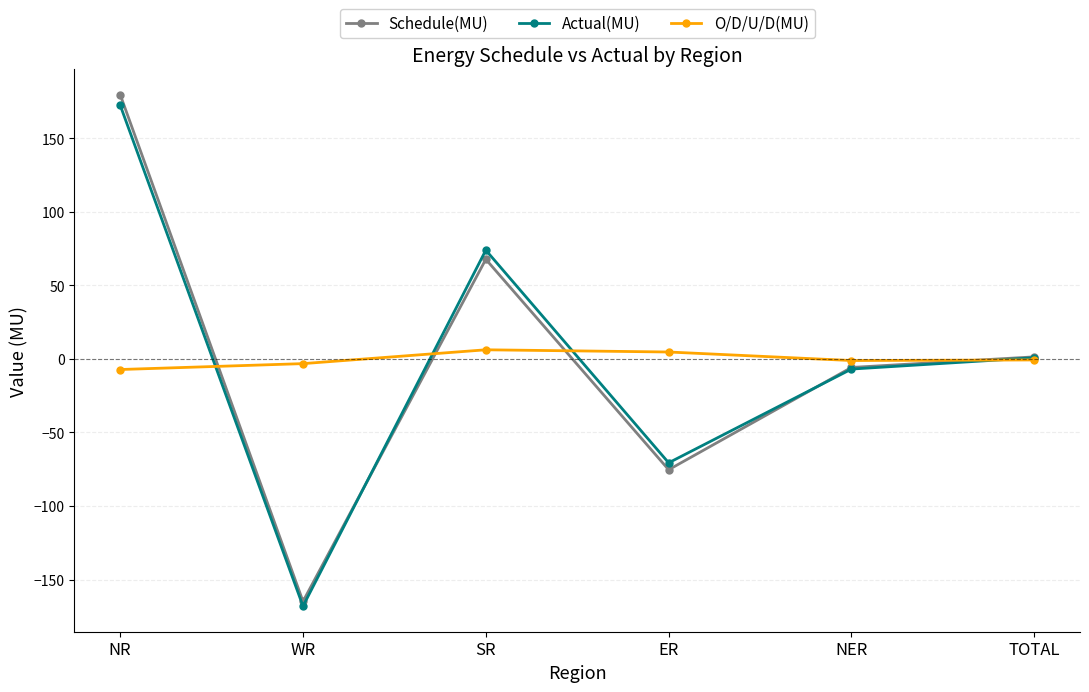

What is the value of the O/D/U/D(MU) point at the 4th from the left?

4.7